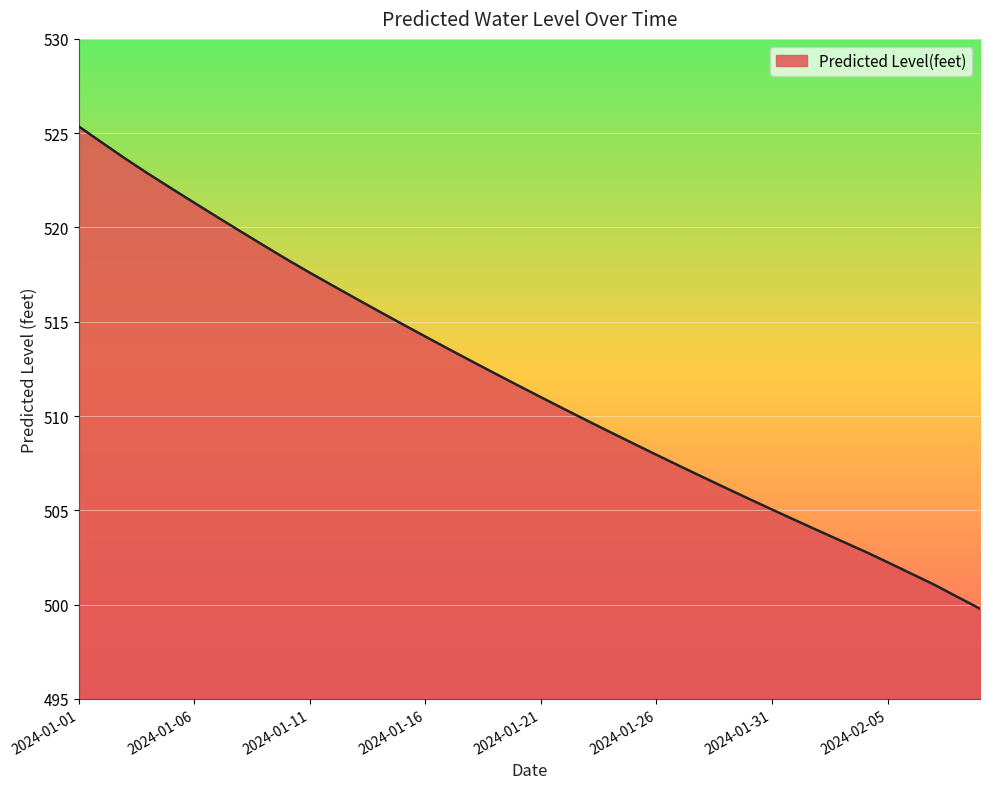

What is the greatest value displayed?

525.4